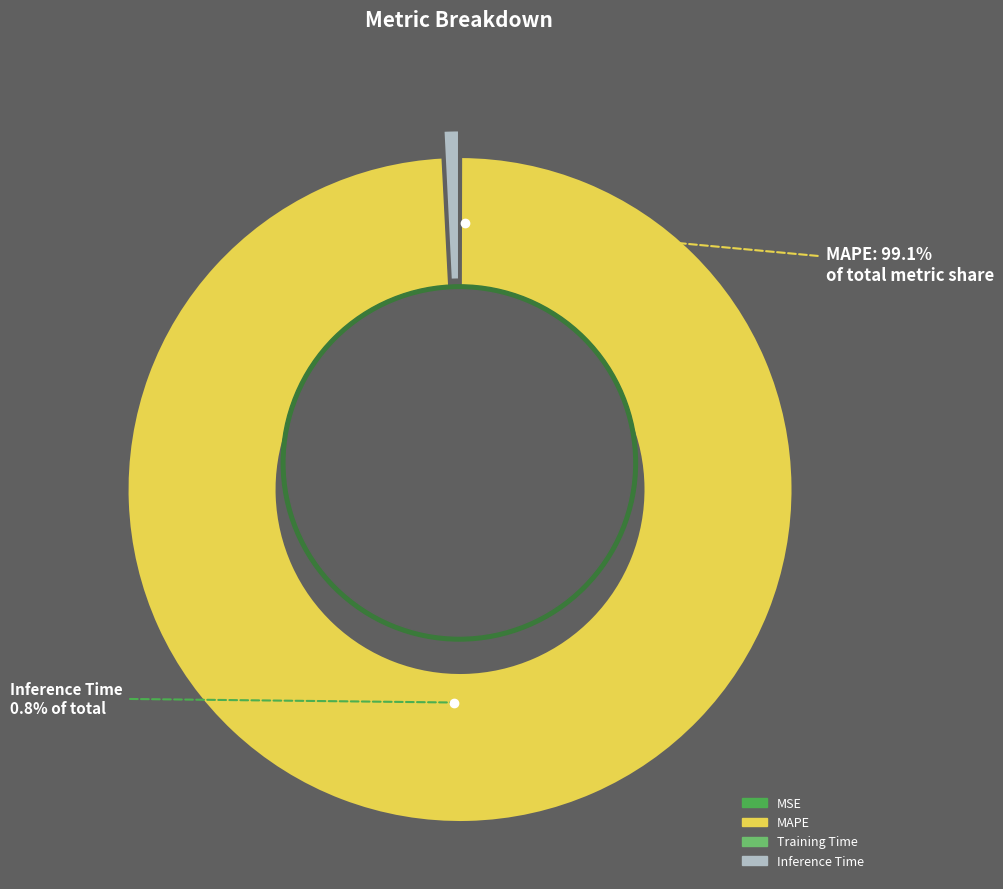

What is the largest slice in the pie chart?

MAPE